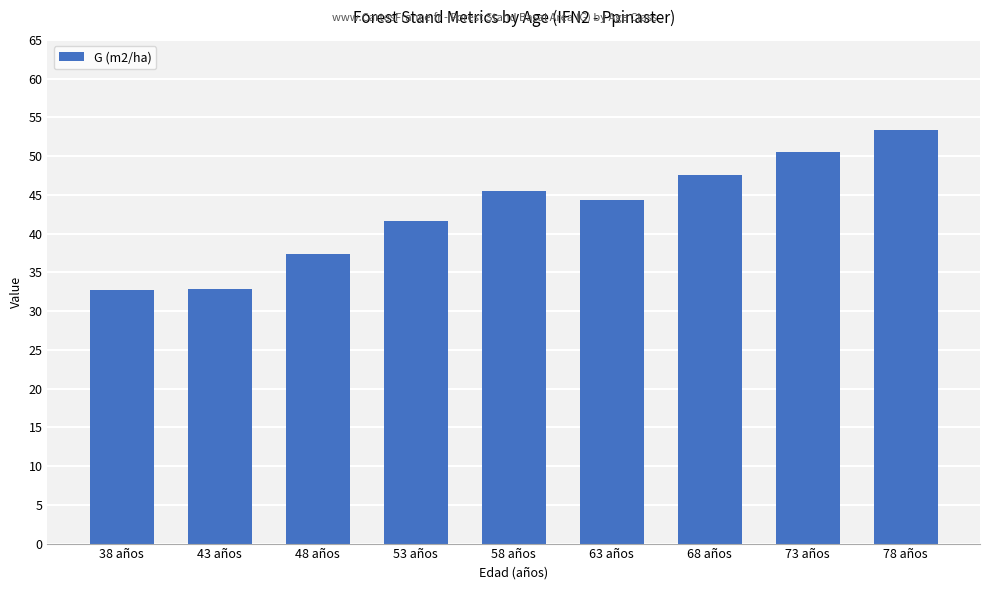

What is the sum of all values?

386.0